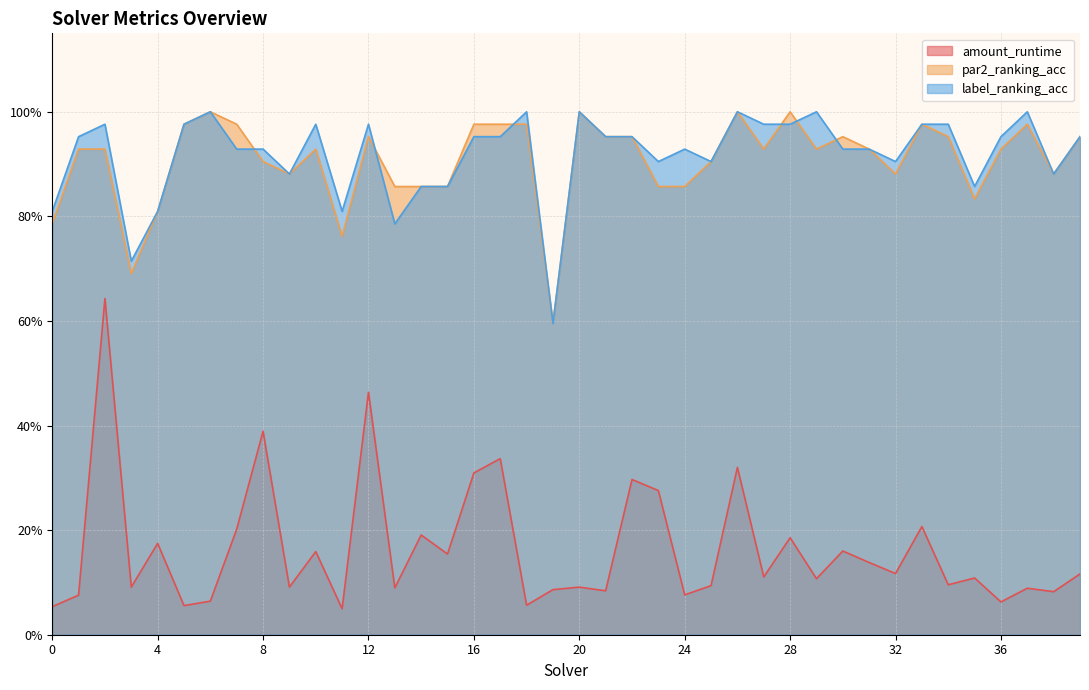

Does the chart have visible grid lines?

Yes